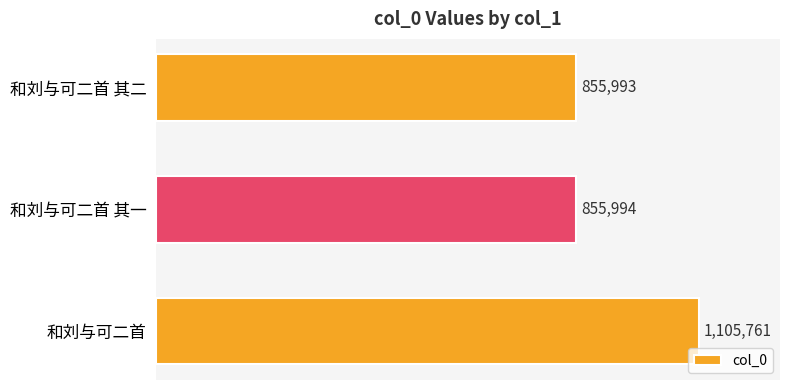

Are the bars horizontal?

Yes